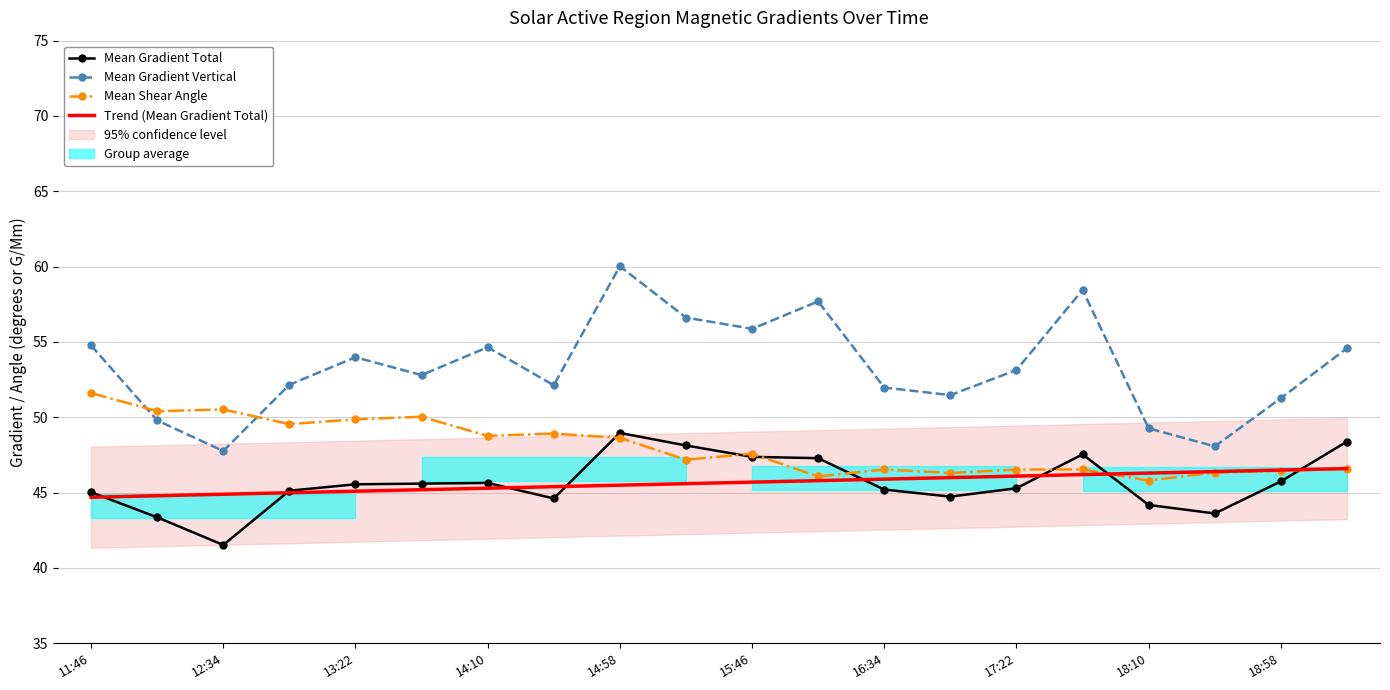

After their last crossing, which series has the higher values: Mean Shear Angle or Trend (Mean Gradient Total)?

Trend (Mean Gradient Total)